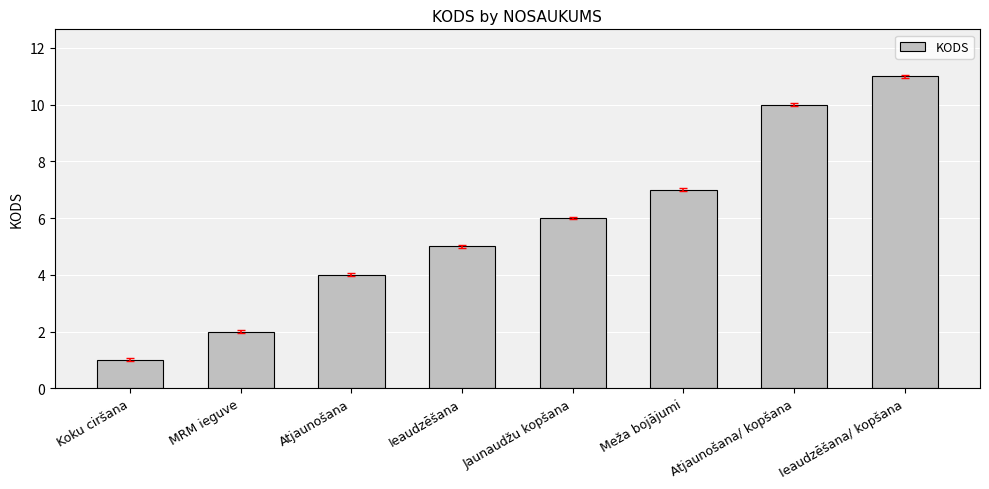

Rank the categories by value from highest to lowest.

Ieaudzēšana/ kopšana, Atjaunošana/ kopšana, Meža bojājumi, Jaunaudžu kopšana, Ieaudzēšana, Atjaunošana, MRM ieguve, Koku ciršana